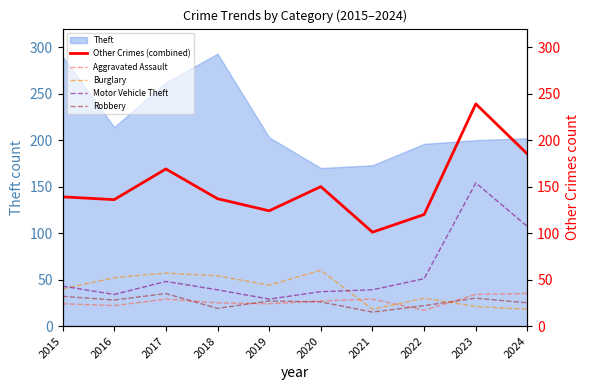

Between 2022 and 2023, which series saw the biggest shift?

Other Crimes (combined)